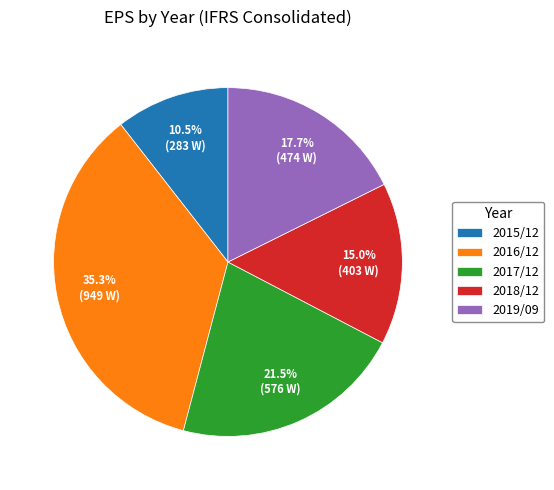

Rank the categories by value from highest to lowest.

2016/12, 2017/12, 2019/09, 2018/12, 2015/12